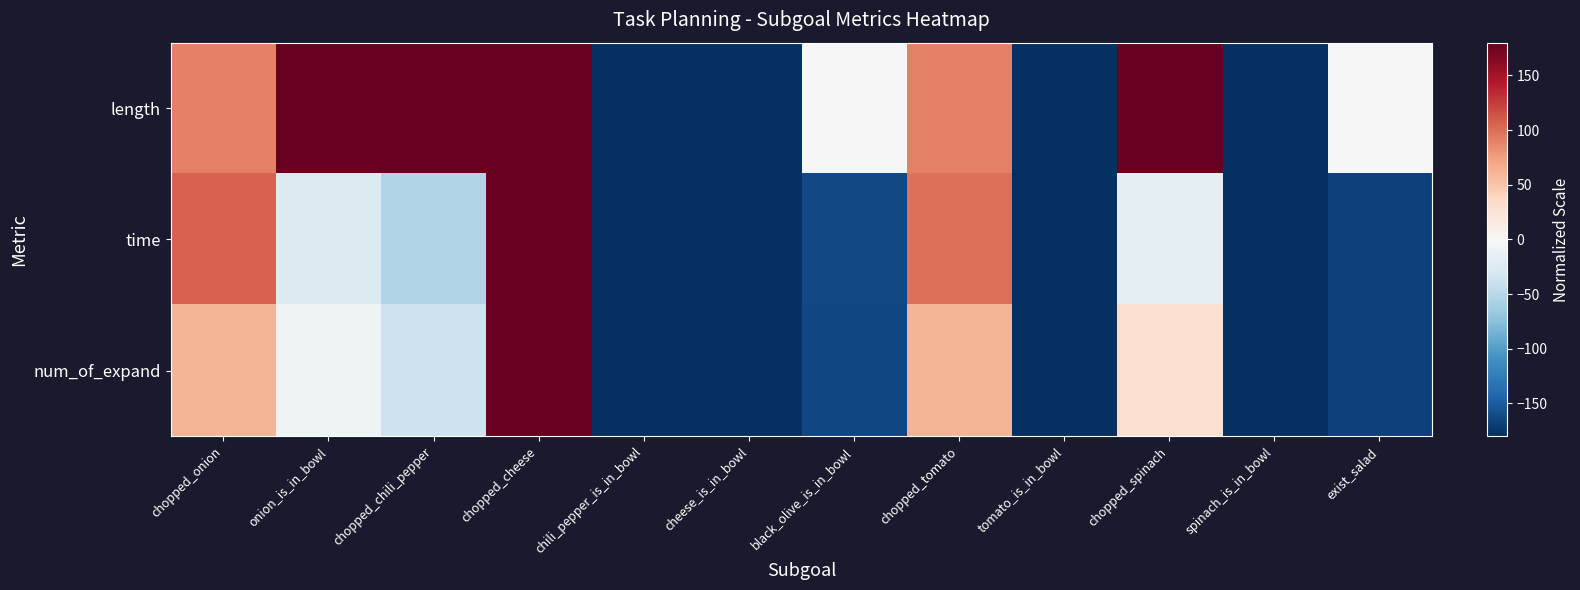

Reading left to right, list all the values displayed in this chart.

length: chopped_onion=90.0	onion_is_in_bowl=180.0	chopped_chili_pepper=180.0	chopped_cheese=180.0	chili_pepper_is_in_bowl=-180.0	cheese_is_in_bowl=-180.0	black_olive_is_in_bowl=0.0	chopped_tomato=90.0	tomato_is_in_bowl=-180.0	chopped_spinach=180.0	spinach_is_in_bowl=-180.0	exist_salad=0.0
time: chopped_onion=106.0	onion_is_in_bowl=-25.3	chopped_chili_pepper=-53.7	chopped_cheese=180.0	chili_pepper_is_in_bowl=-179.1	cheese_is_in_bowl=-180.0	black_olive_is_in_bowl=-163.1	chopped_tomato=98.5	tomato_is_in_bowl=-178.9	chopped_spinach=-16.9	spinach_is_in_bowl=-180.0	exist_salad=-167.5
num_of_expand: chopped_onion=60.8	onion_is_in_bowl=-7.5	chopped_chili_pepper=-37.4	chopped_cheese=180.0	chili_pepper_is_in_bowl=-179.0	cheese_is_in_bowl=-180.0	black_olive_is_in_bowl=-164.0	chopped_tomato=60.8	tomato_is_in_bowl=-179.0	chopped_spinach=28.9	spinach_is_in_bowl=-180.0	exist_salad=-168.0